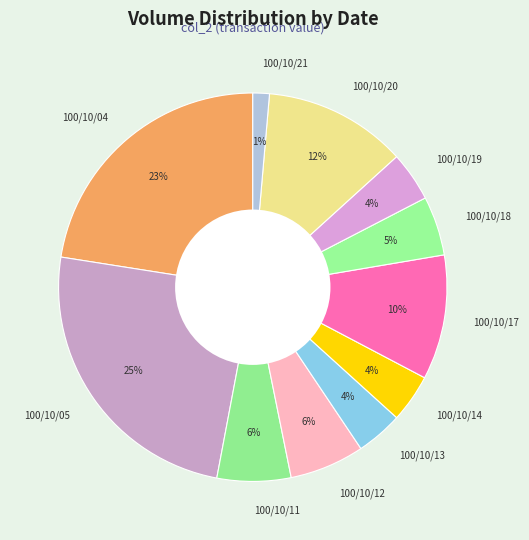

To the nearest percent, what is the average slice percentage?

9%